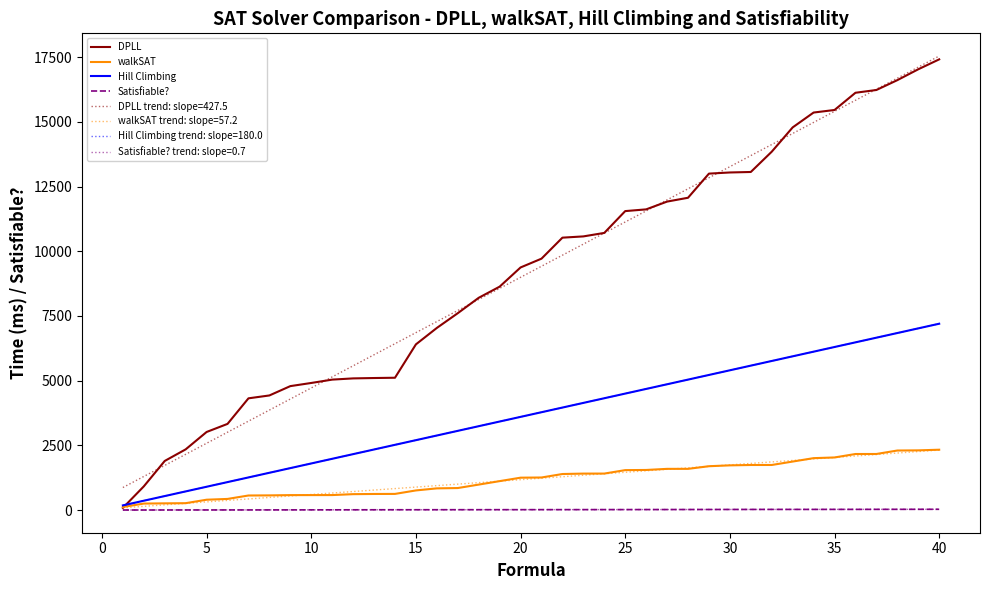

Rank the series by their maximum value, from highest to lowest.

DPLL, Hill Climbing, walkSAT, Satisfiable?